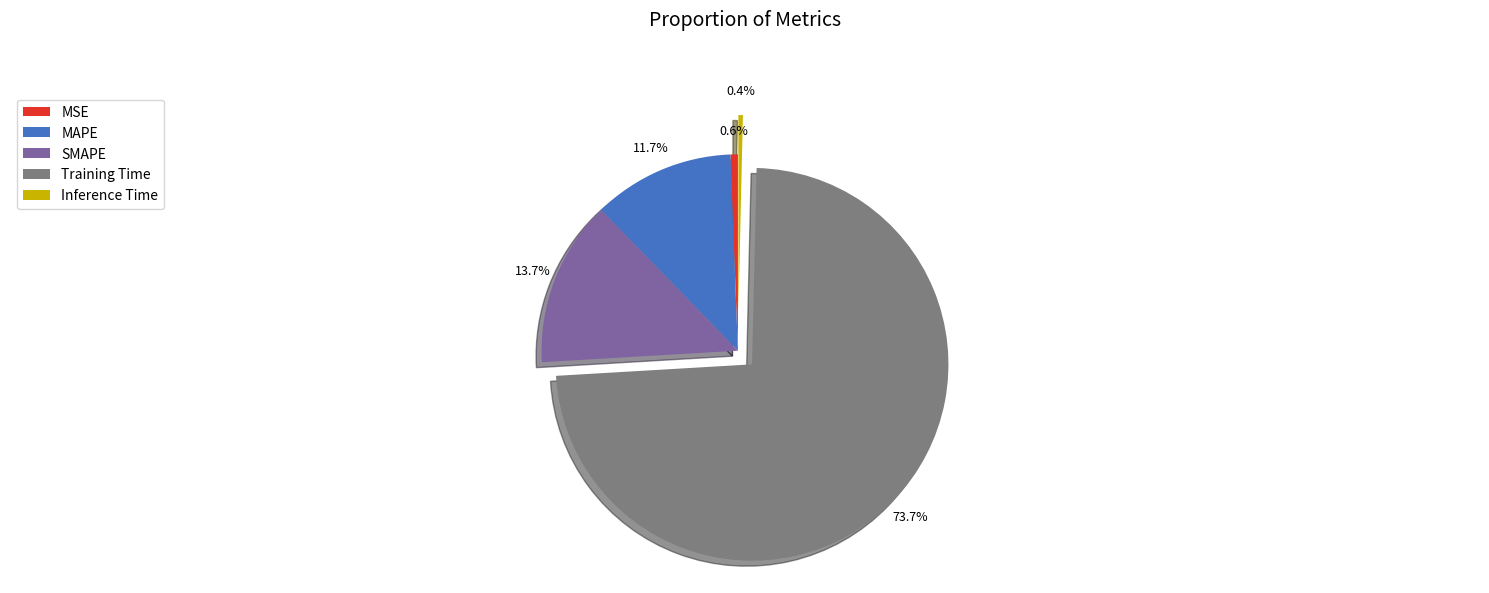

Which category has the biggest portion of the pie?

Training Time